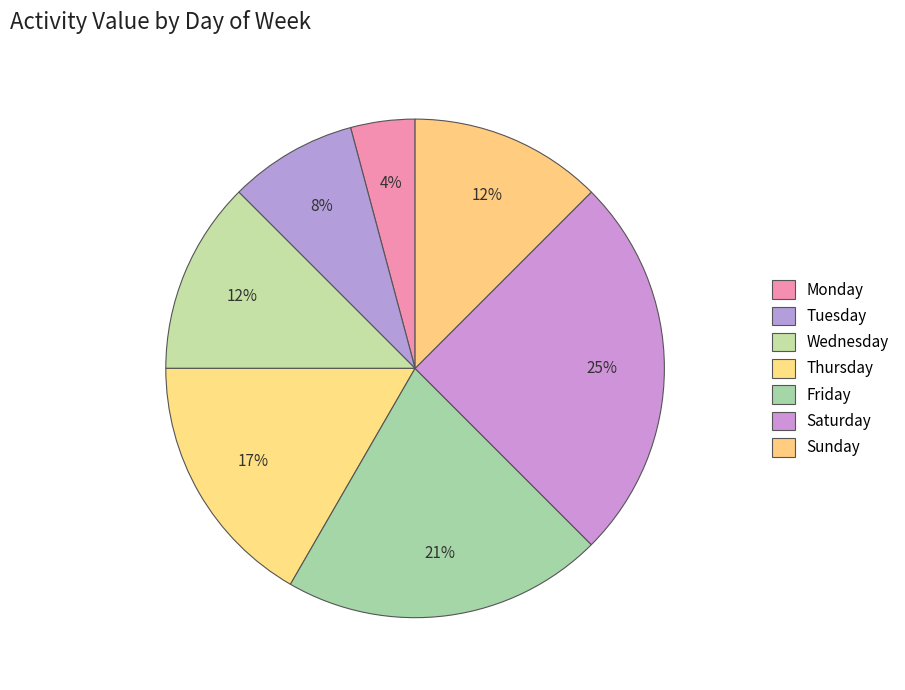

Count the number of slices in the pie.

7